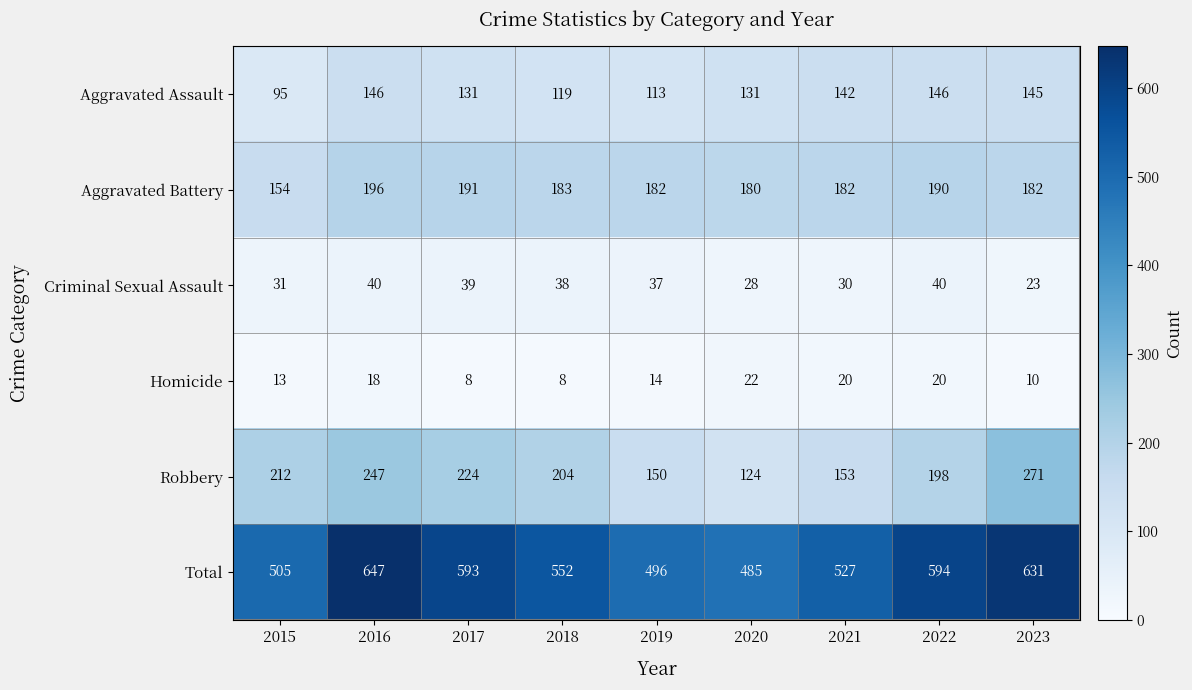

What is the sum of the Homicide values at 2021 and 2023?

30